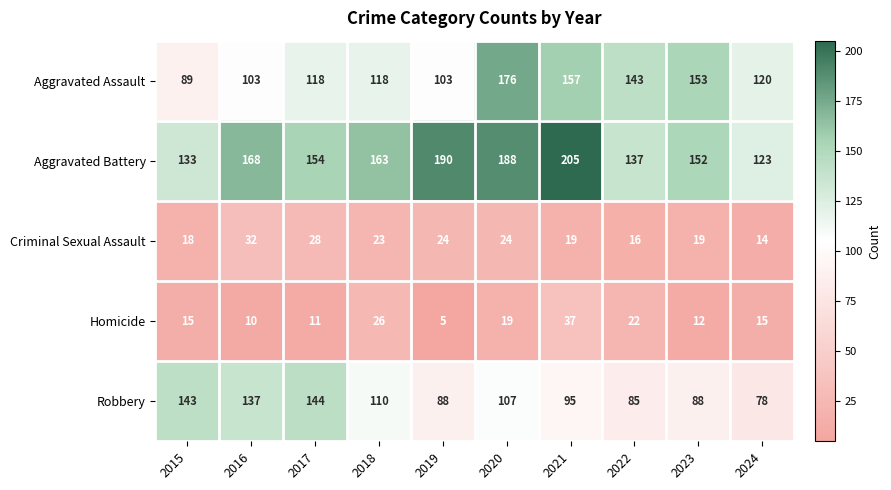

What is the total value across all series at 2020?

514